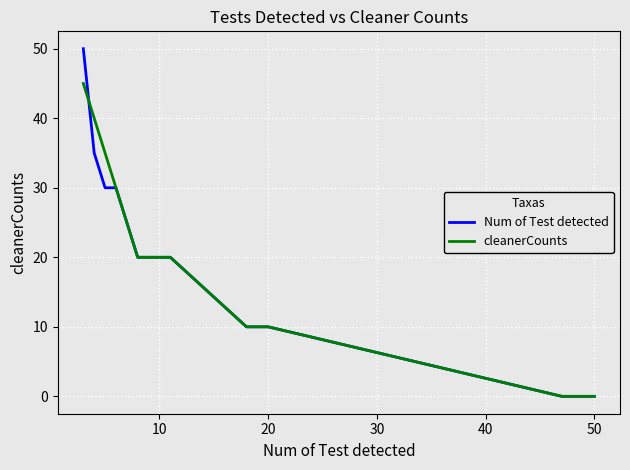

List the series in order of their peak value, highest first.

Num of Test detected, cleanerCounts